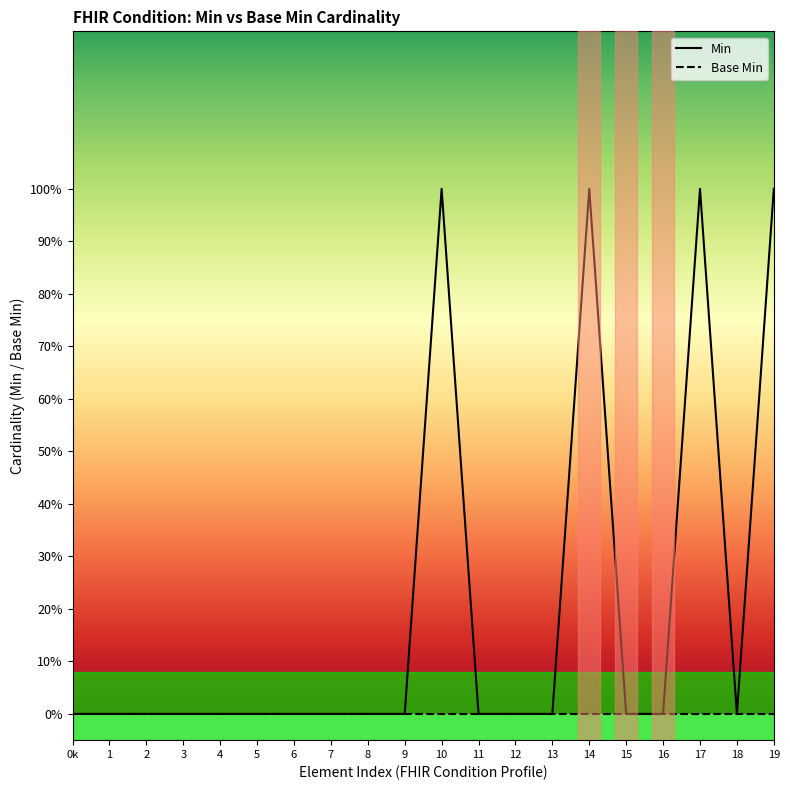

How many categories are shown in the chart?

20